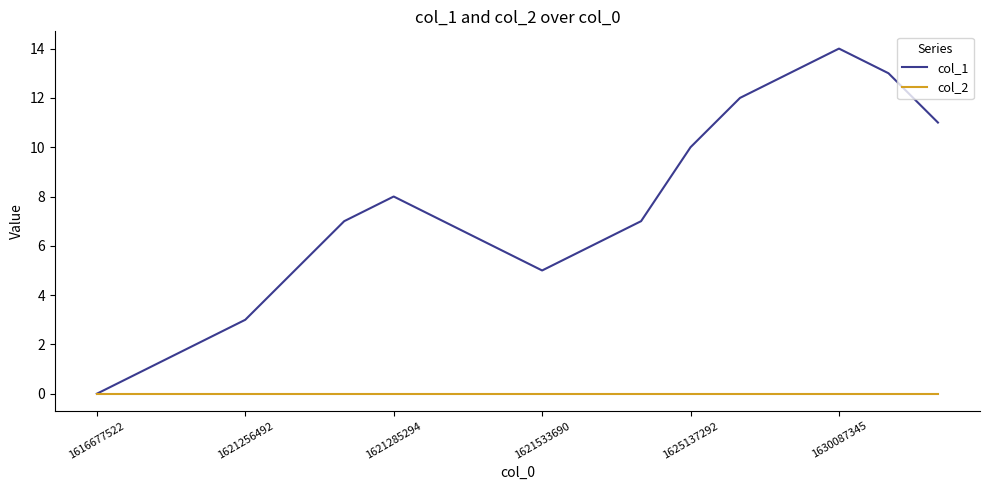

What are all the series names shown in the legend?

col_1, col_2